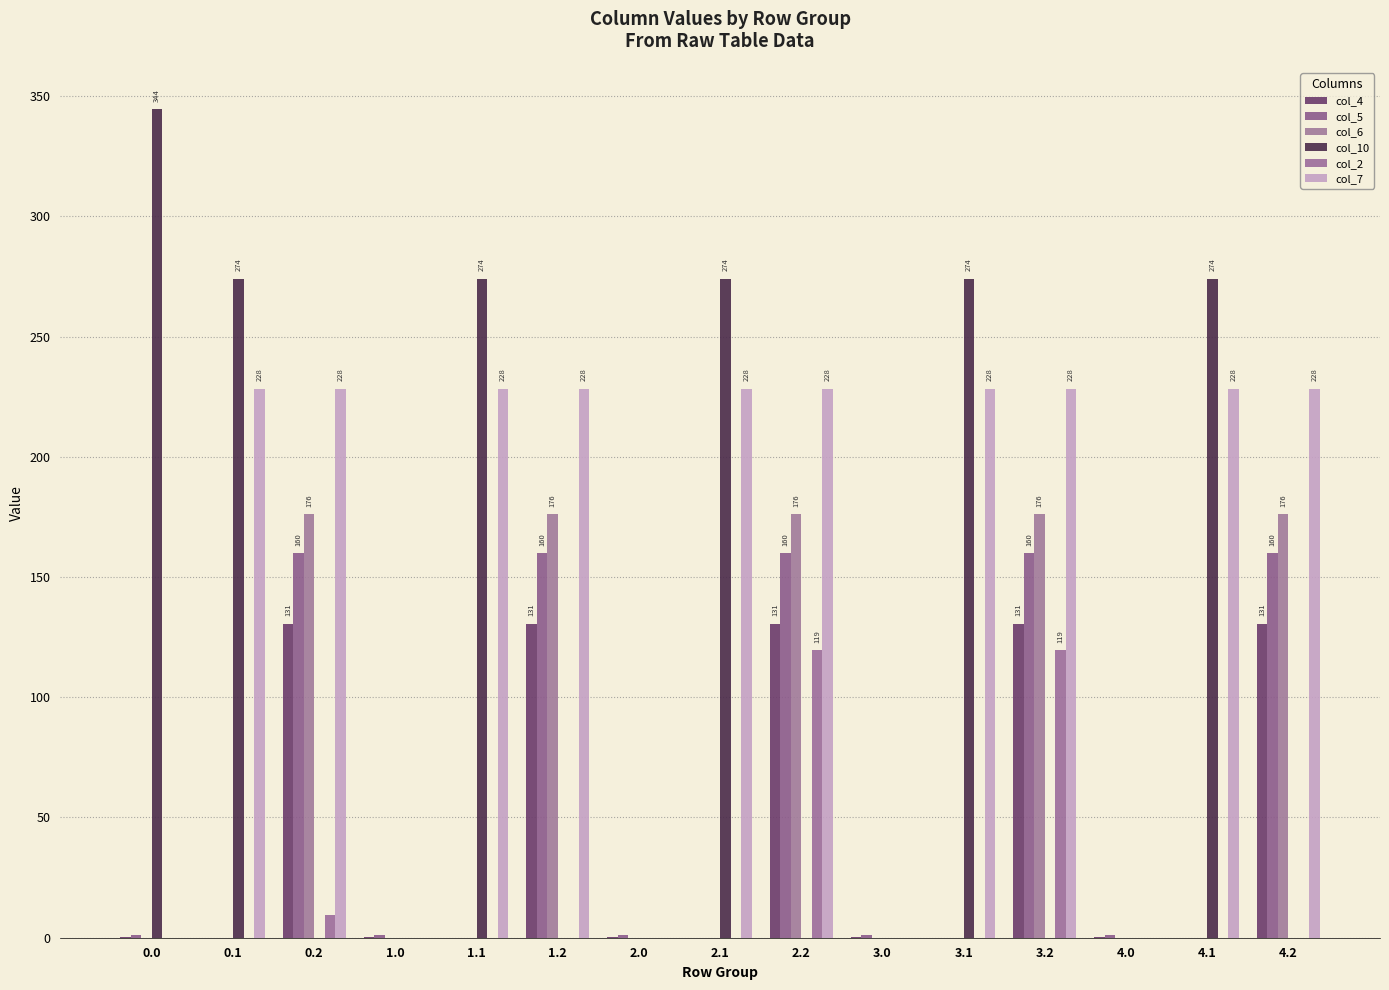

What value does the col_10 series have at 1.1?

274.1